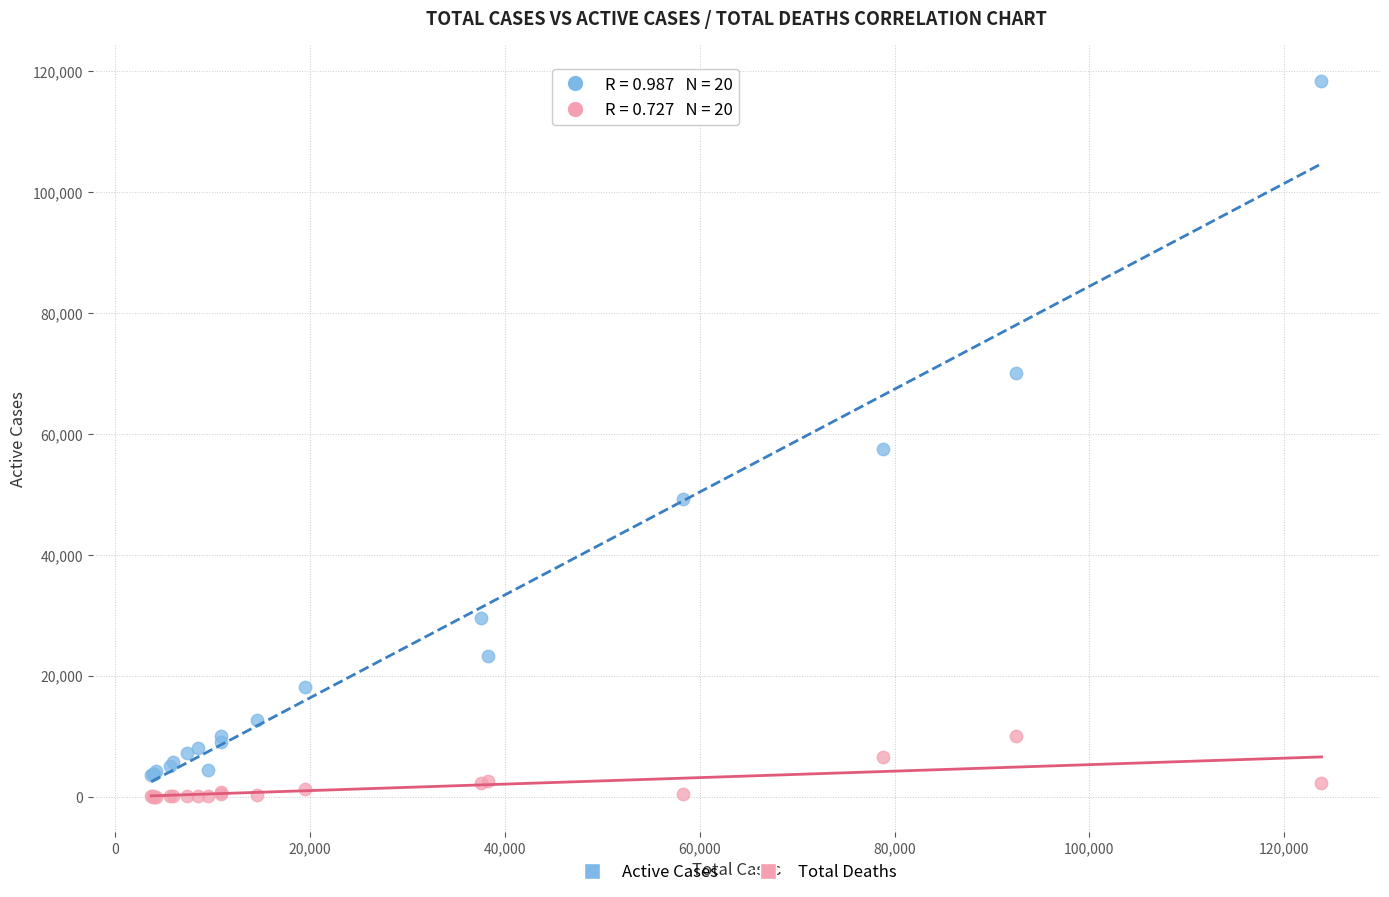

Which series has the largest Y range (max minus min)?

Active Cases